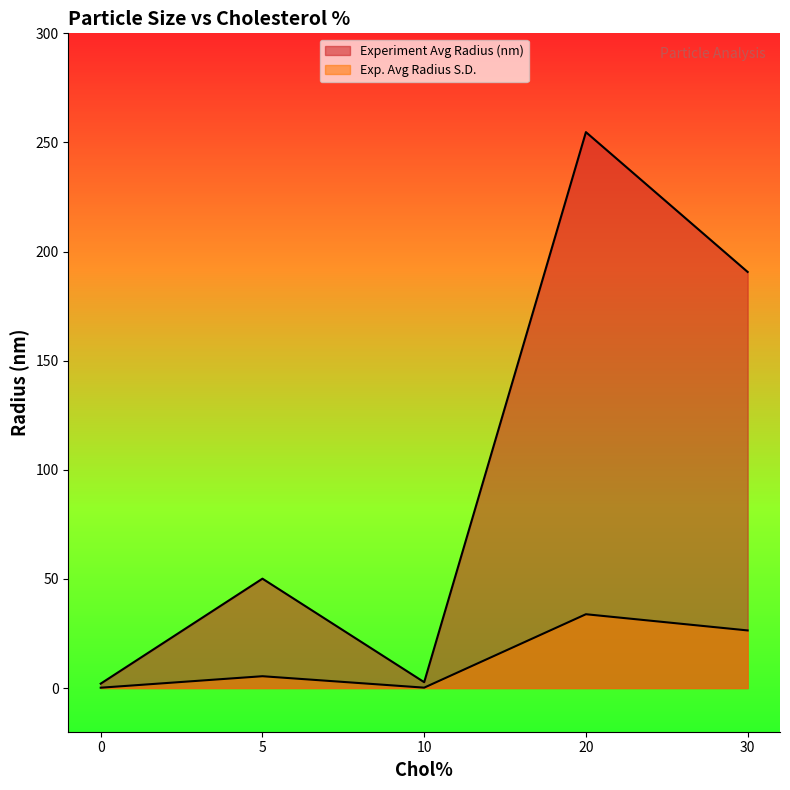

True or false: Exp. Avg Radius S.D. and Experiment Avg Radius (nm) intersect in this chart.

False